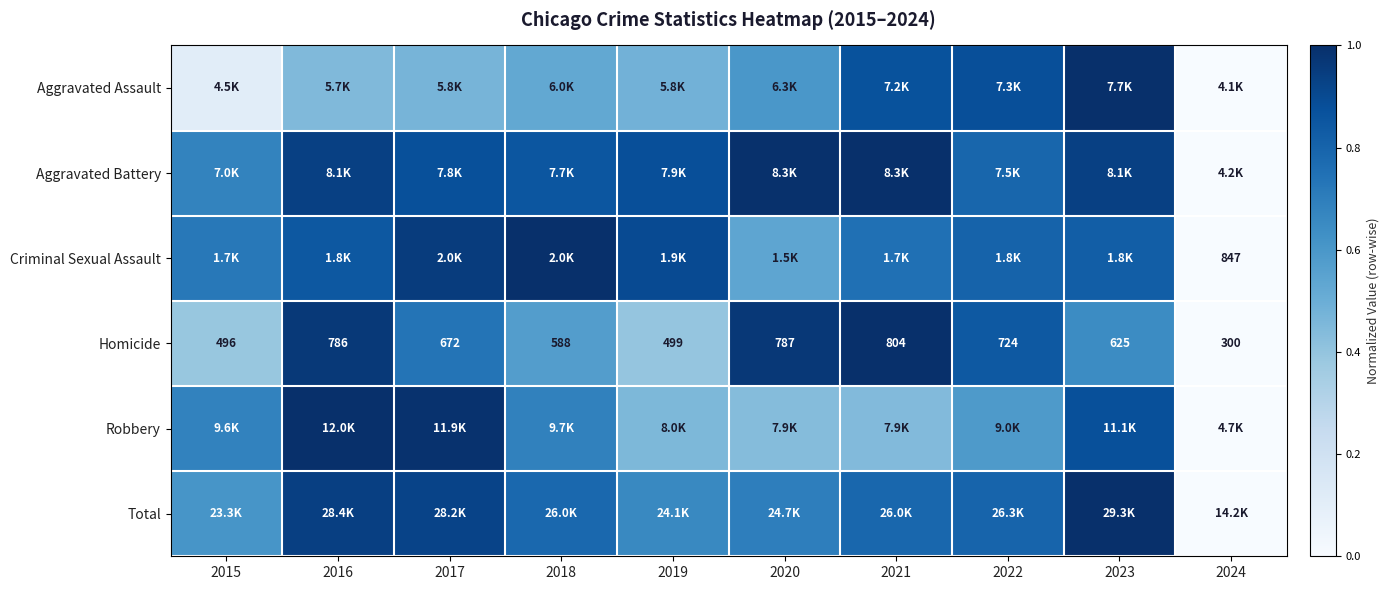

At which label does Homicide reach its minimum?

2024